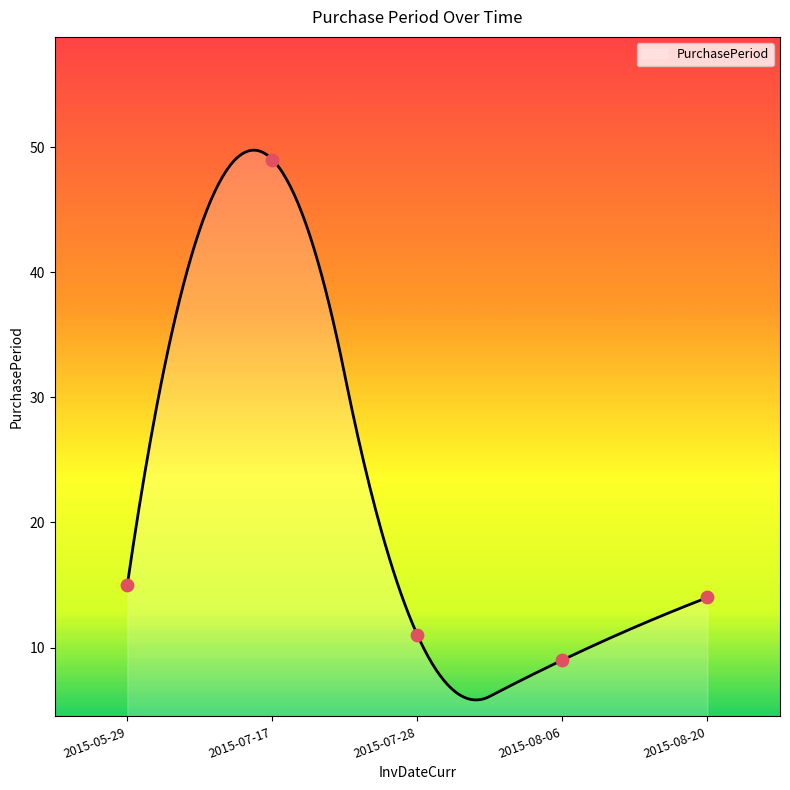

Which has a higher value, 2015-07-17 or 2015-05-29?

2015-07-17